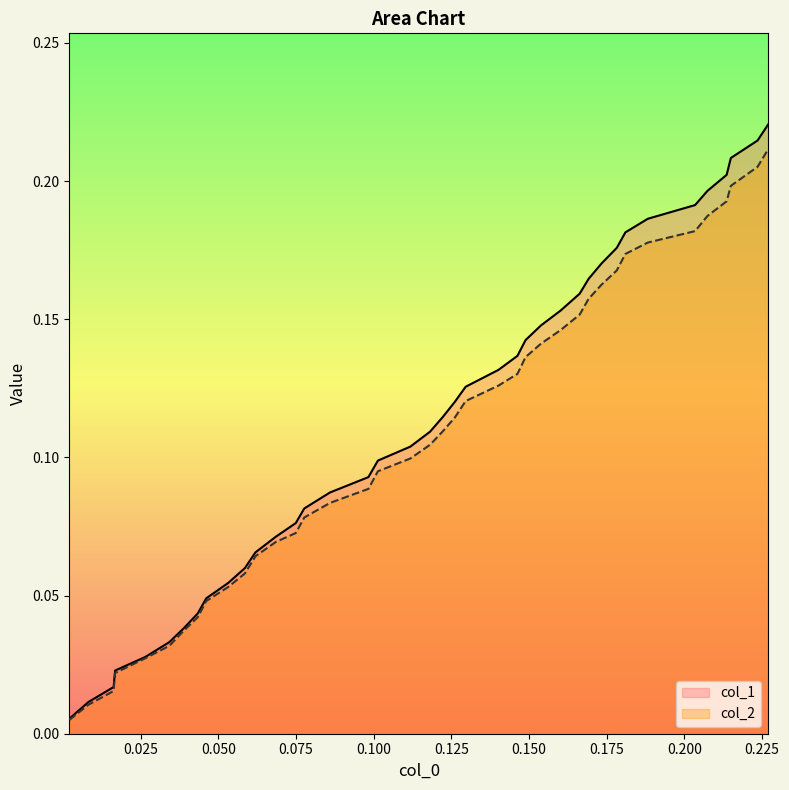

How many lines are shown in the chart?

2